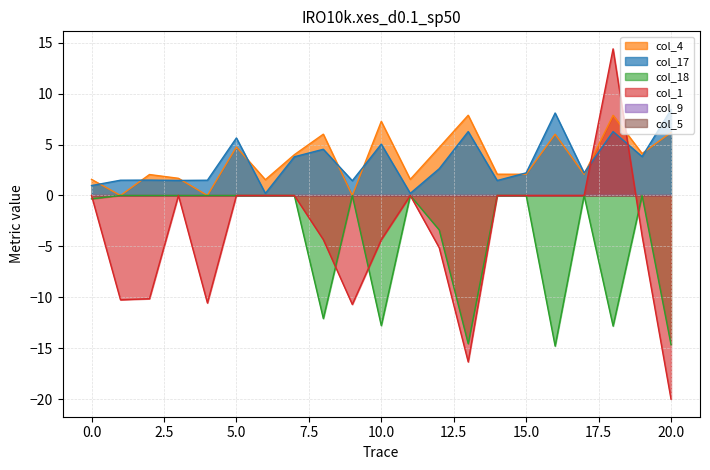

Does the chart have visible grid lines?

Yes